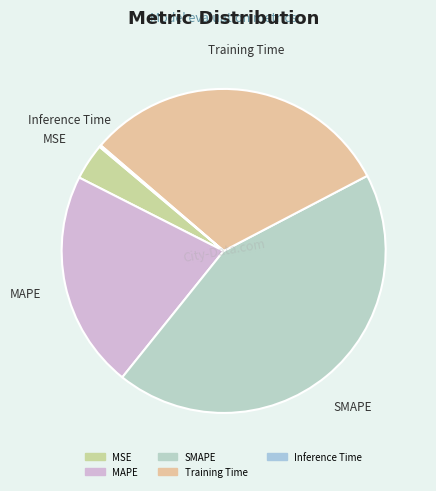

Does SMAPE account for over 50% of the chart?

No